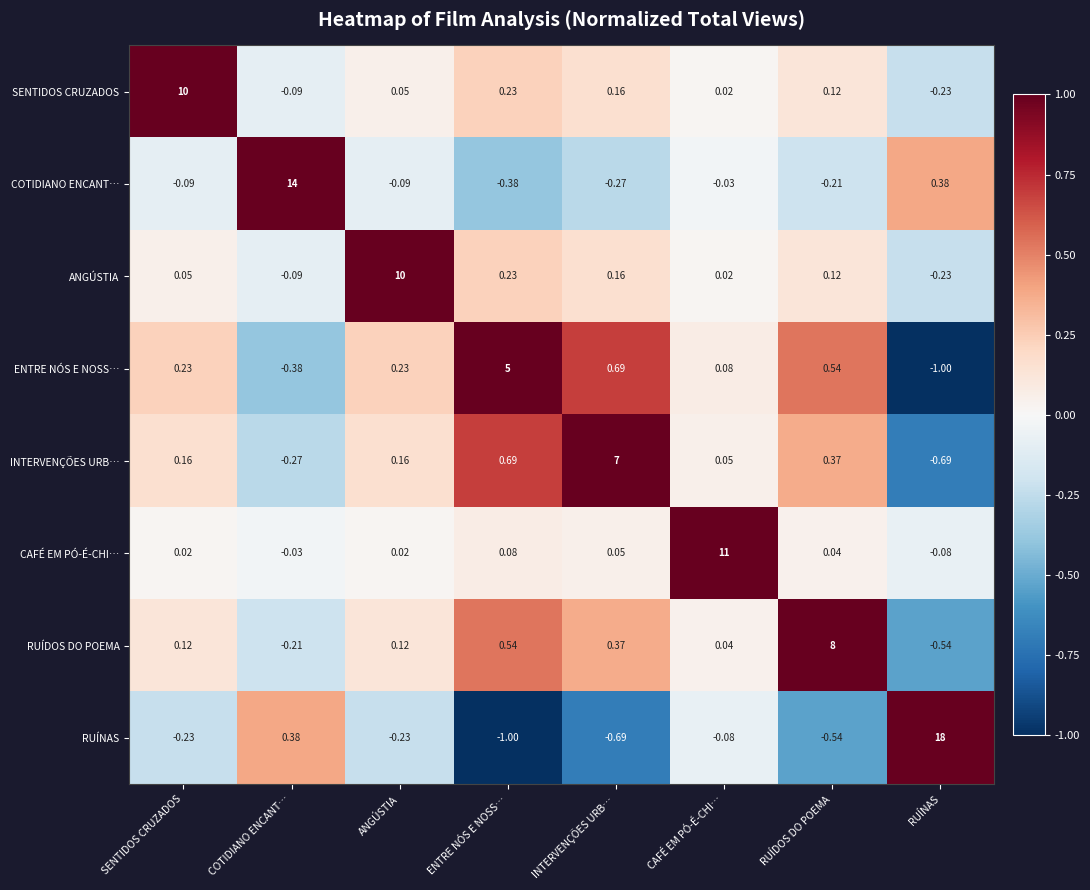

Between CAFÉ EM PÓ-É-CHI… and RUÍNAS, which series saw the biggest shift?

RUÍNAS